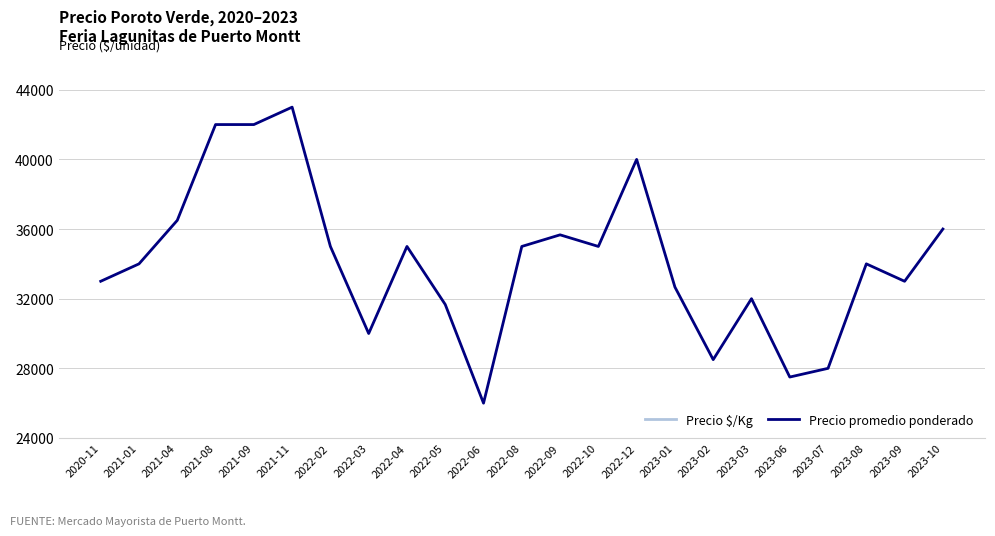

At which category is the sum across all series the highest?

2021-11